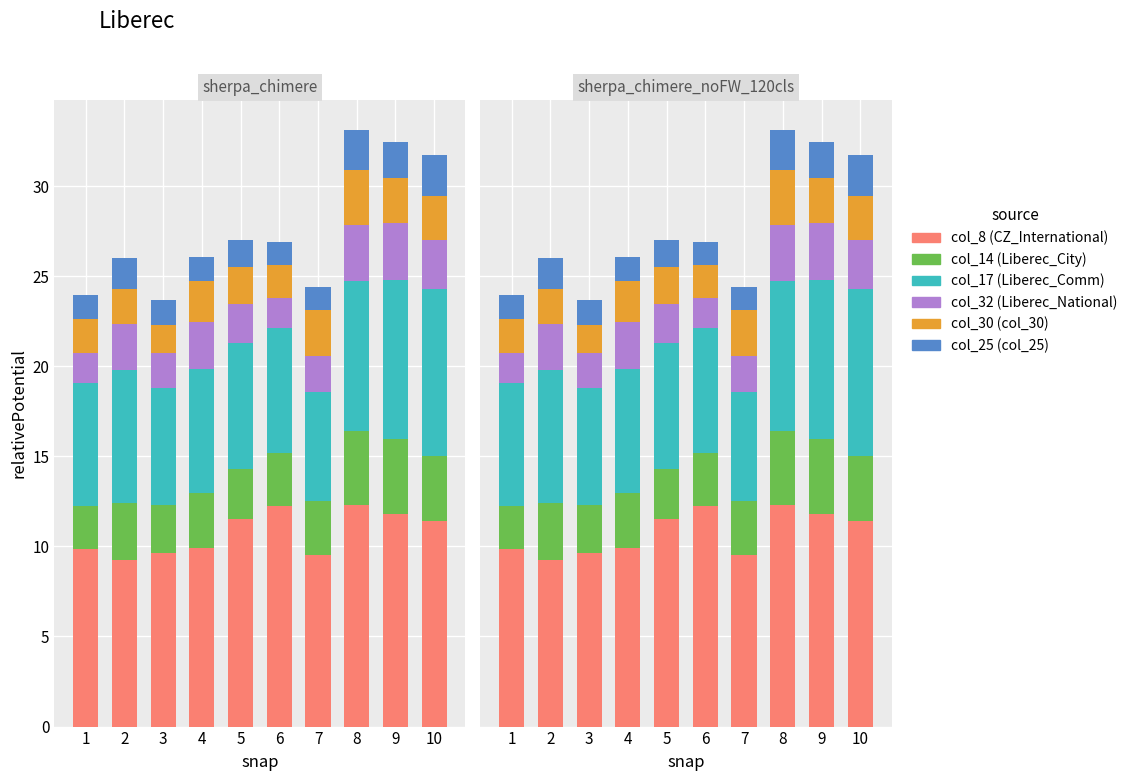

Where is col_14 (Liberec_City) nearest to the value 3?

7